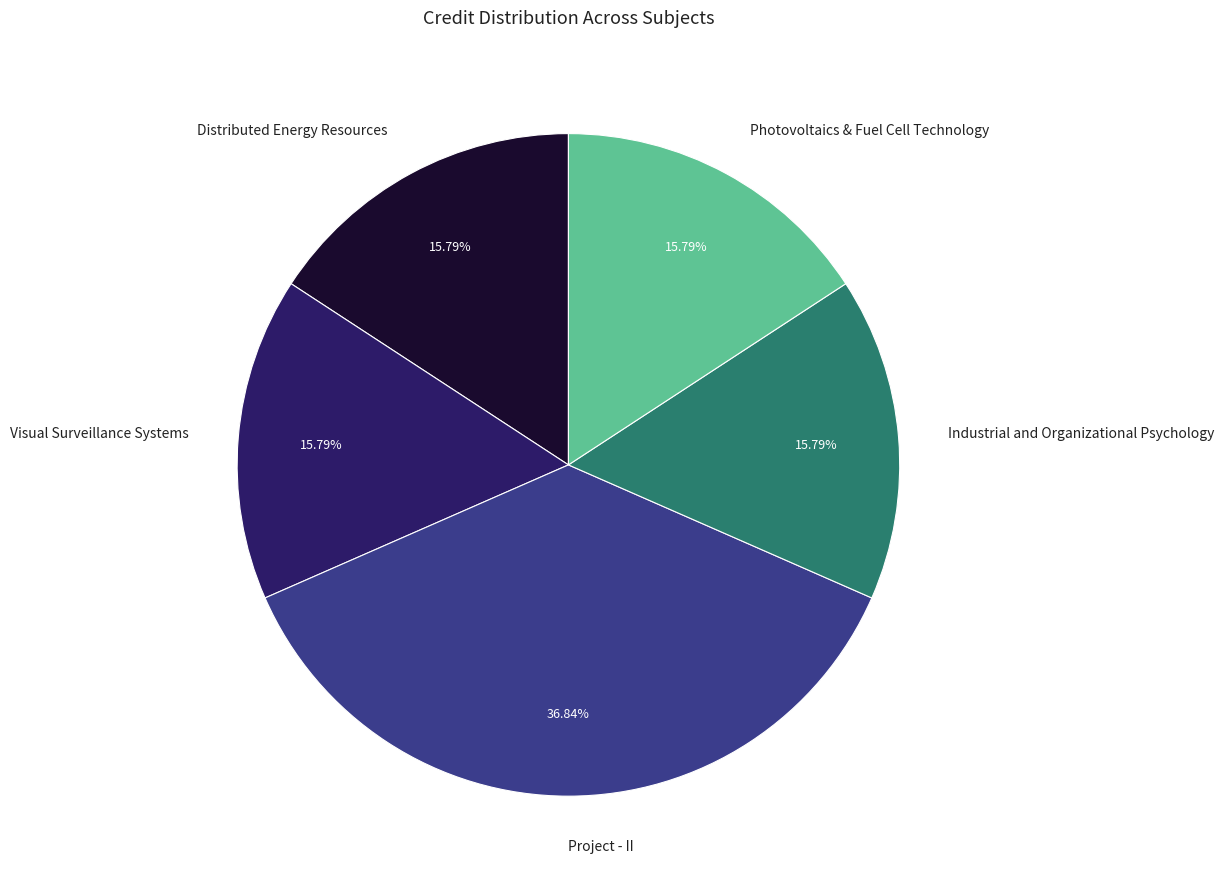

Is Industrial and Organizational Psychology the majority of the pie?

No